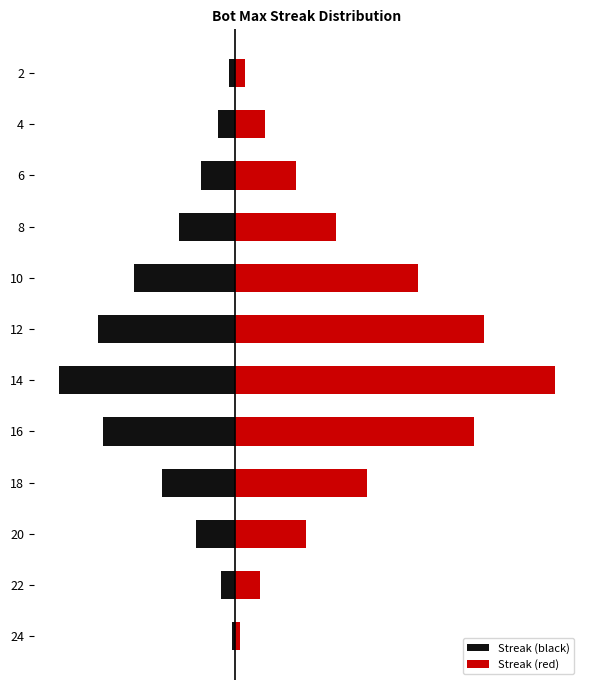

Does the chart contain stacked bars?

No